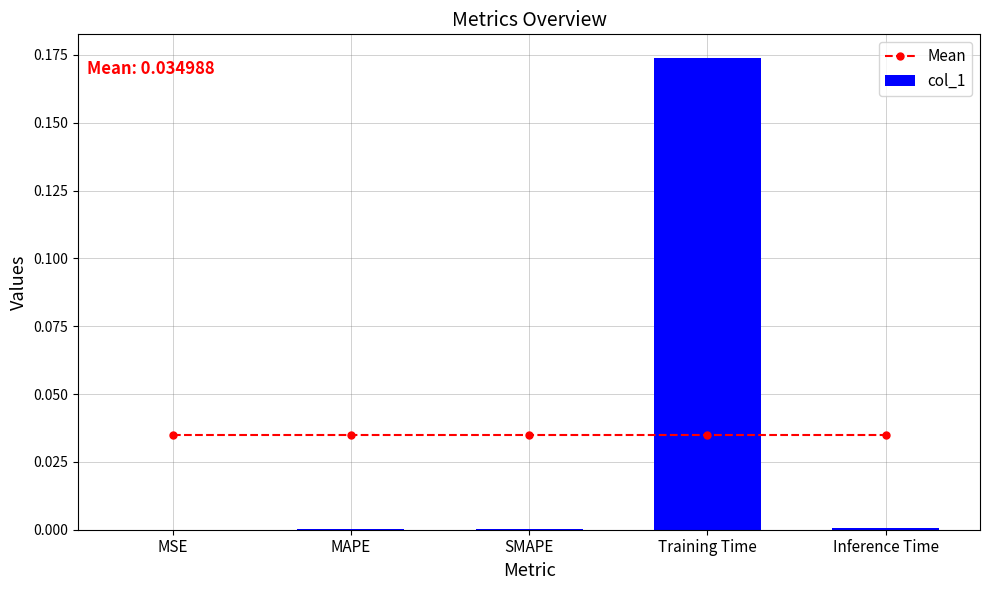

Which series has the largest total across all categories?

Mean